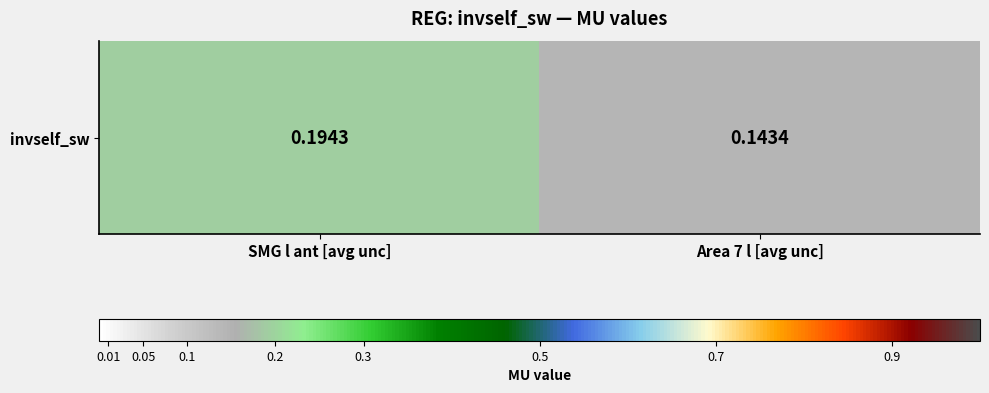

List the labels in order of value, largest first.

SMG l ant [avg unc], Area 7 l [avg unc]